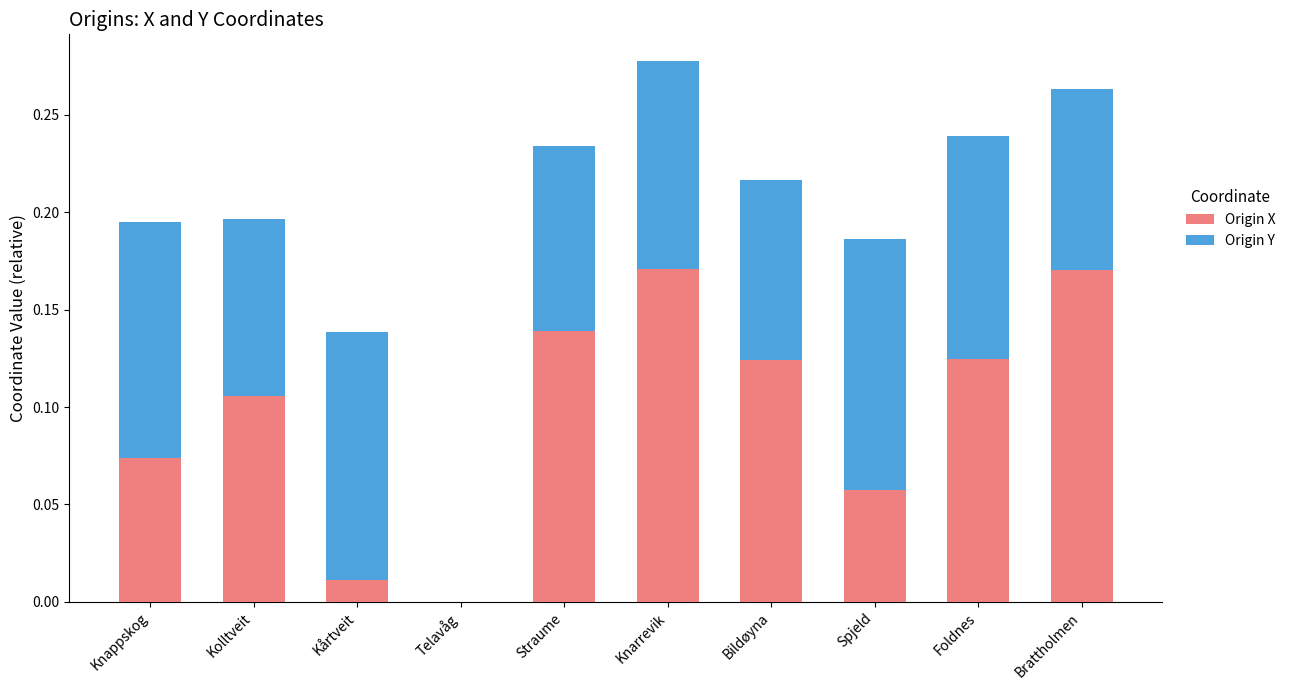

Are the bars horizontal?

No